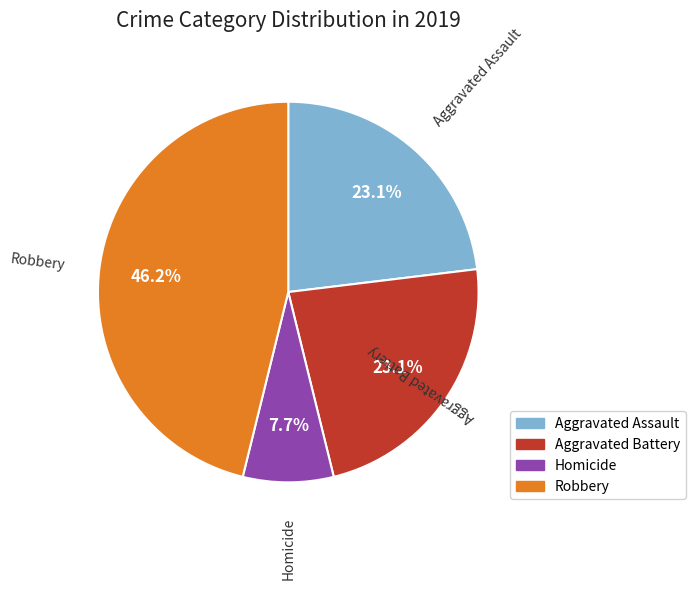

Is there any slice that represents more than half of the pie?

No